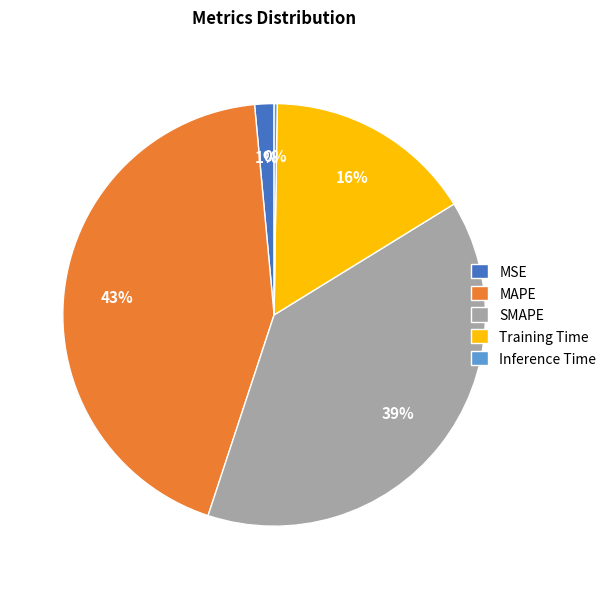

To the nearest percent, what is the difference between the largest and smallest slice percentages?

43%